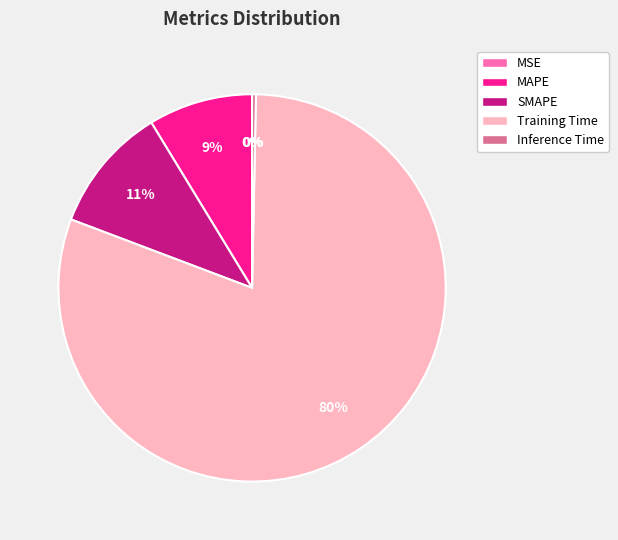

What is the largest slice in the pie chart?

Training Time